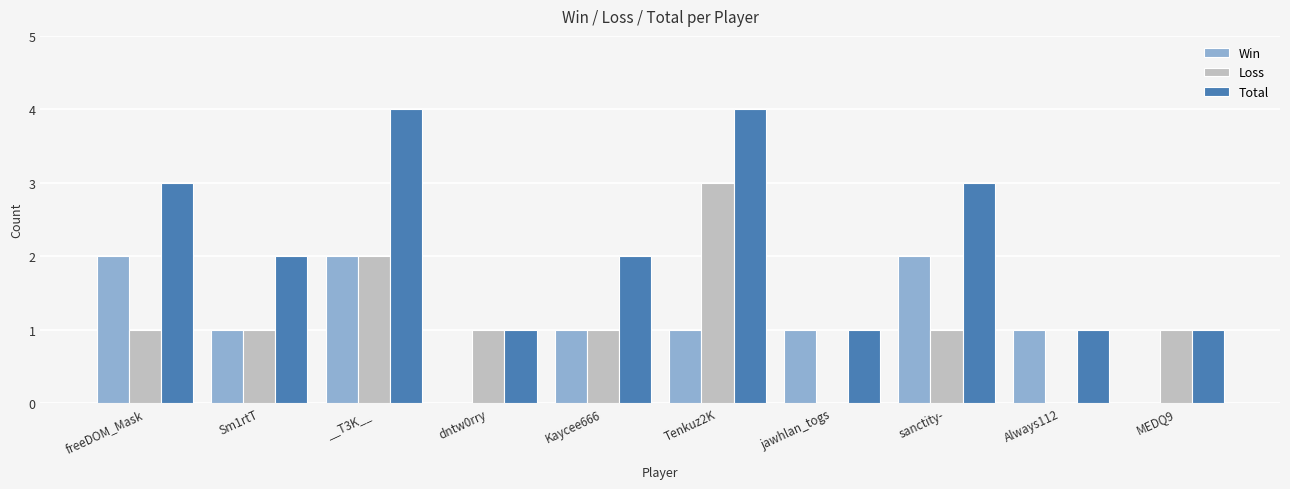

How many groups of bars are there?

10